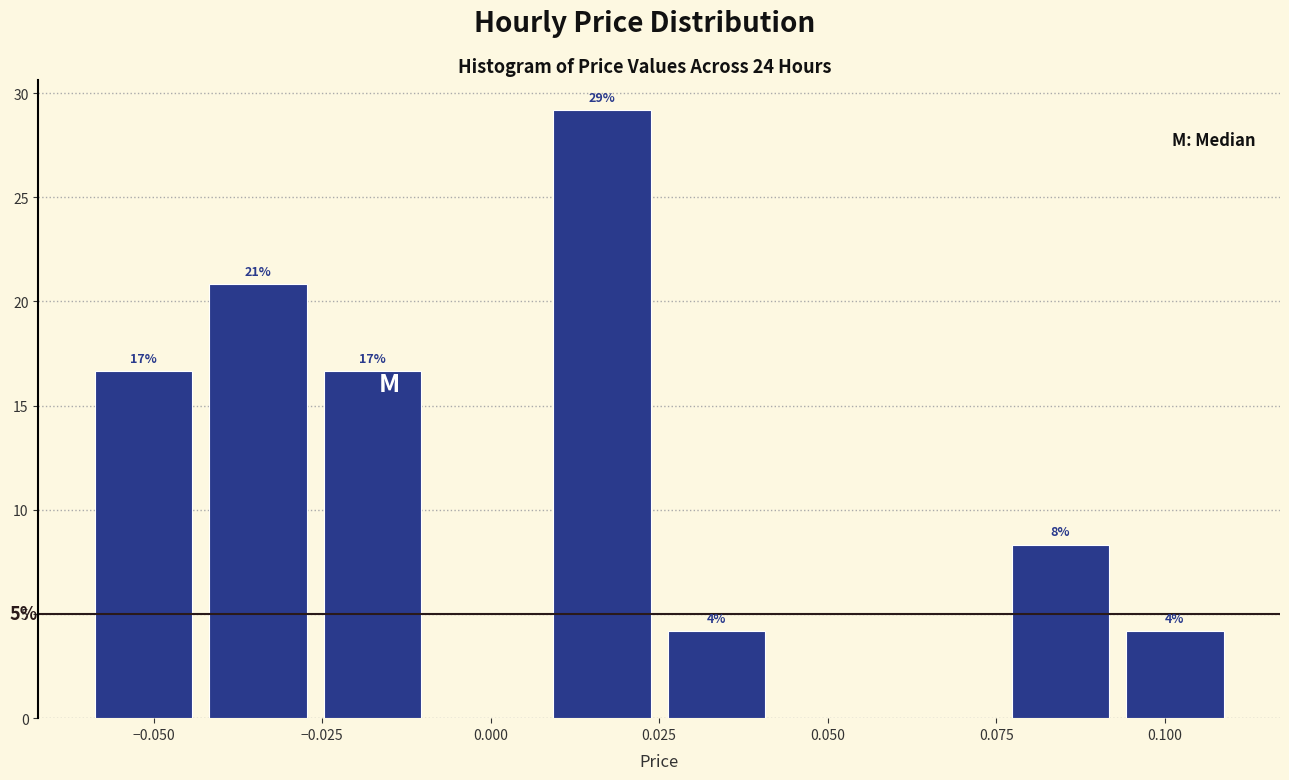

Around what value on the x-axis is the tallest bar? Give the approximate position of its centre, as read against the axis.

0.015